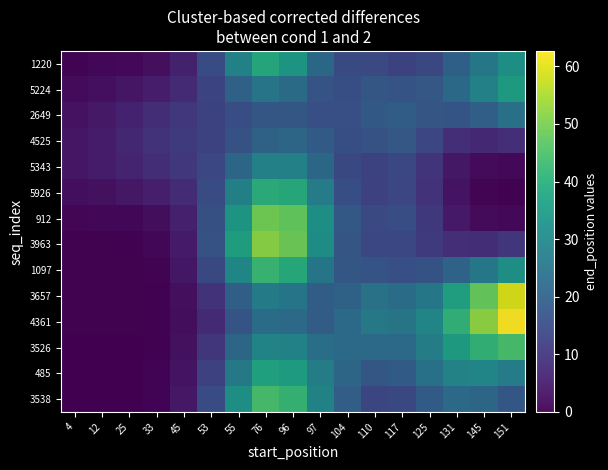

How many data points in 4525 are less than 13?

8